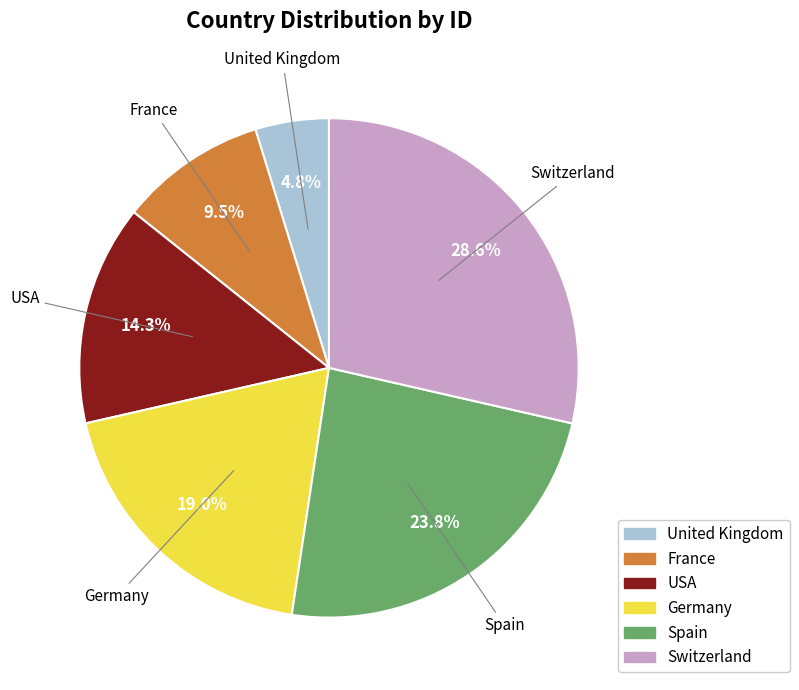

To the nearest percent, what is the difference between the largest and smallest slice percentages?

24%